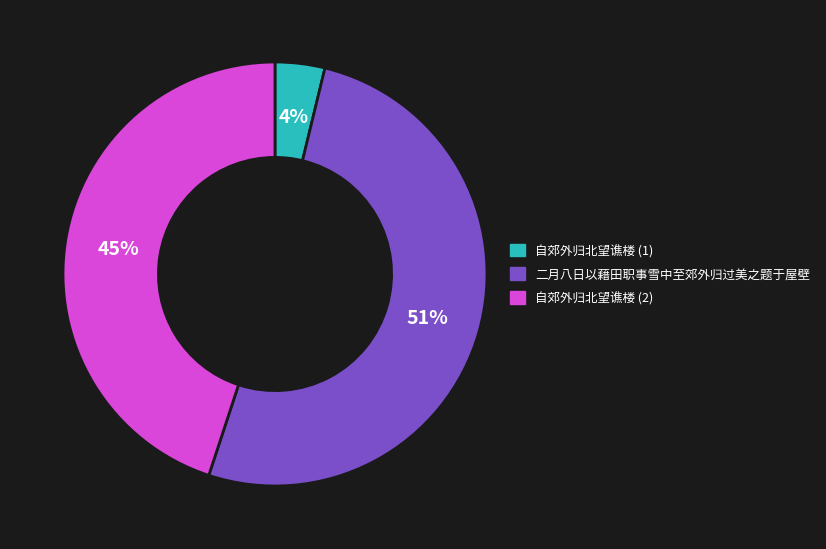

To the nearest percent, what is the average slice percentage?

33%